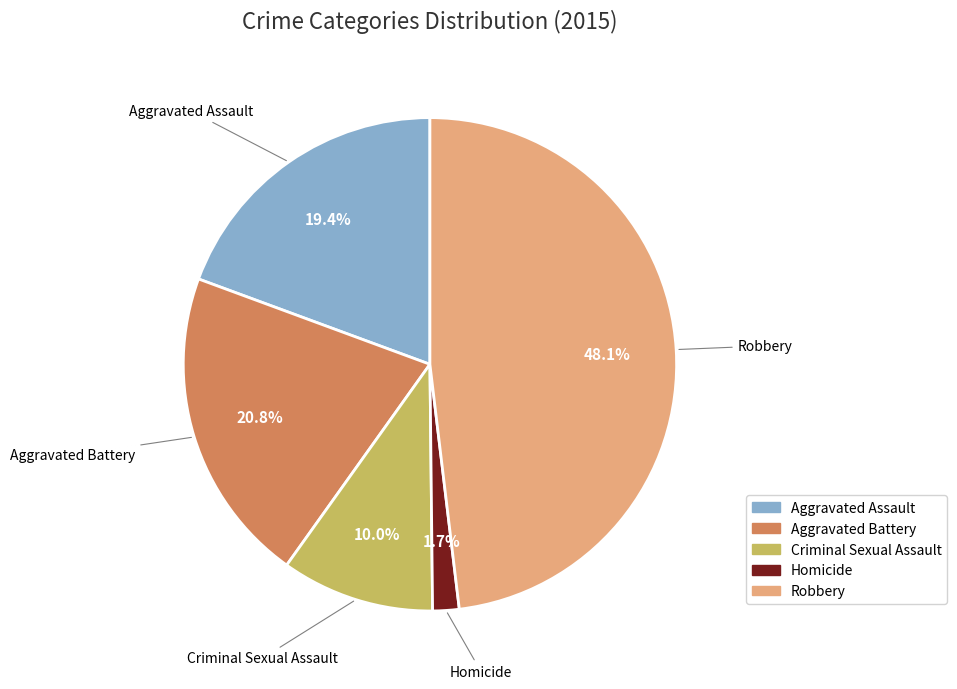

Which category has the biggest portion of the pie?

Robbery